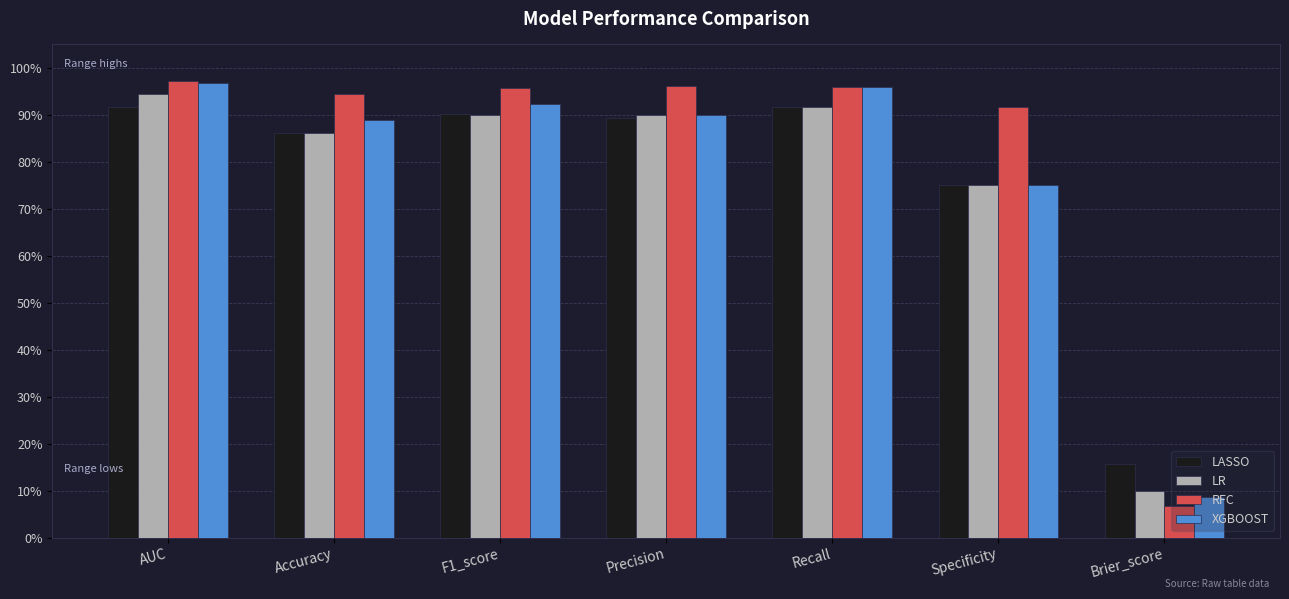

What is the sum of the LASSO values at Precision and Accuracy?

1.8